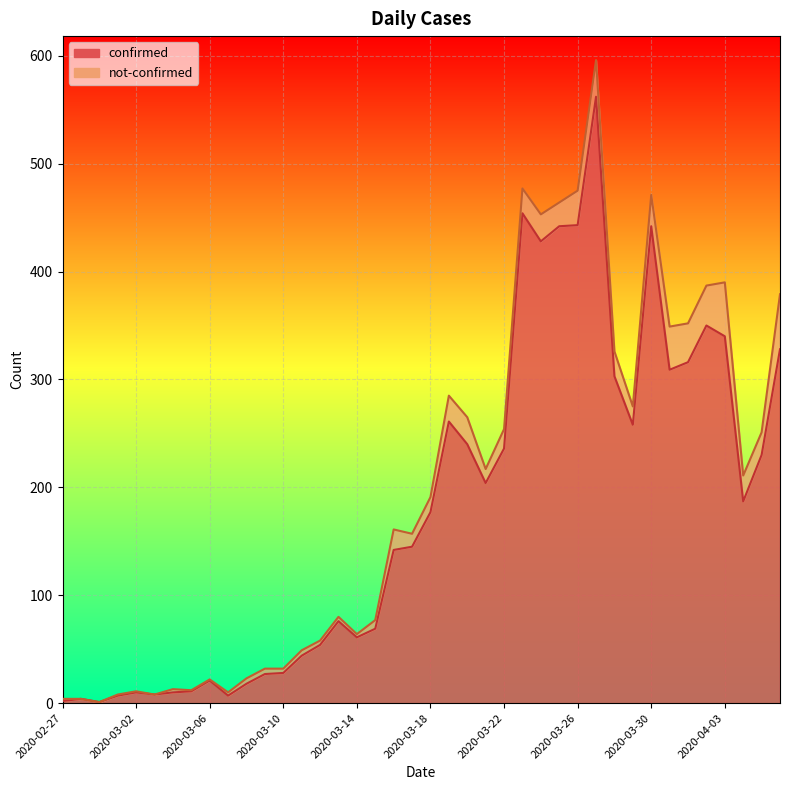

The value at 2020-03-28 is 412. True or false?

False